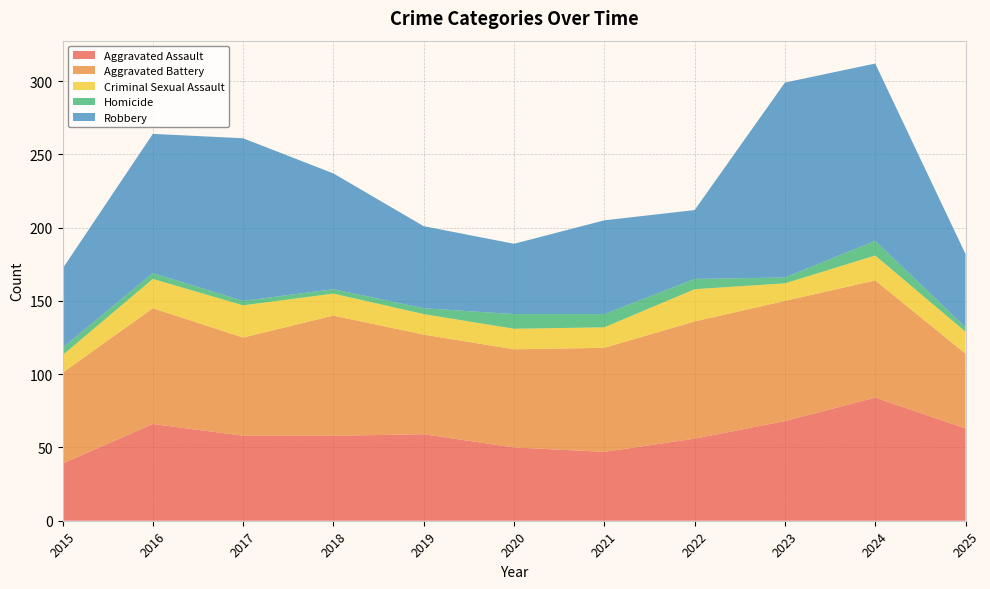

Reading right to left, list all the values displayed in this chart.

Aggravated Assault: 63	84	68	56	47	50	59	58	58	66	39
Aggravated Battery: 51	80	82	80	71	67	68	82	67	79	62
Criminal Sexual Assault: 15	17	12	22	14	14	14	15	22	20	12
Homicide: 3	10	4	7	9	10	4	3	3	4	5
Robbery: 50	121	133	47	64	48	56	79	111	95	54